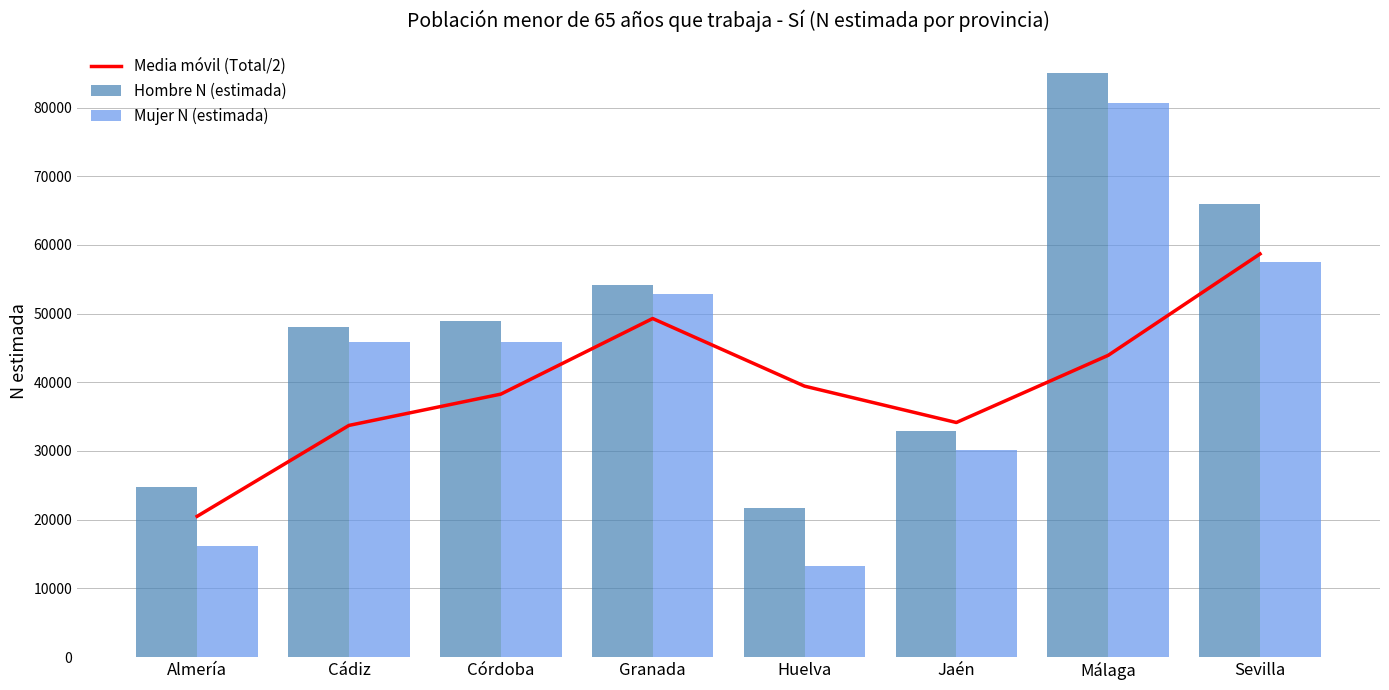

How many data points in Hombre N (estimada) are less than 48942?

4